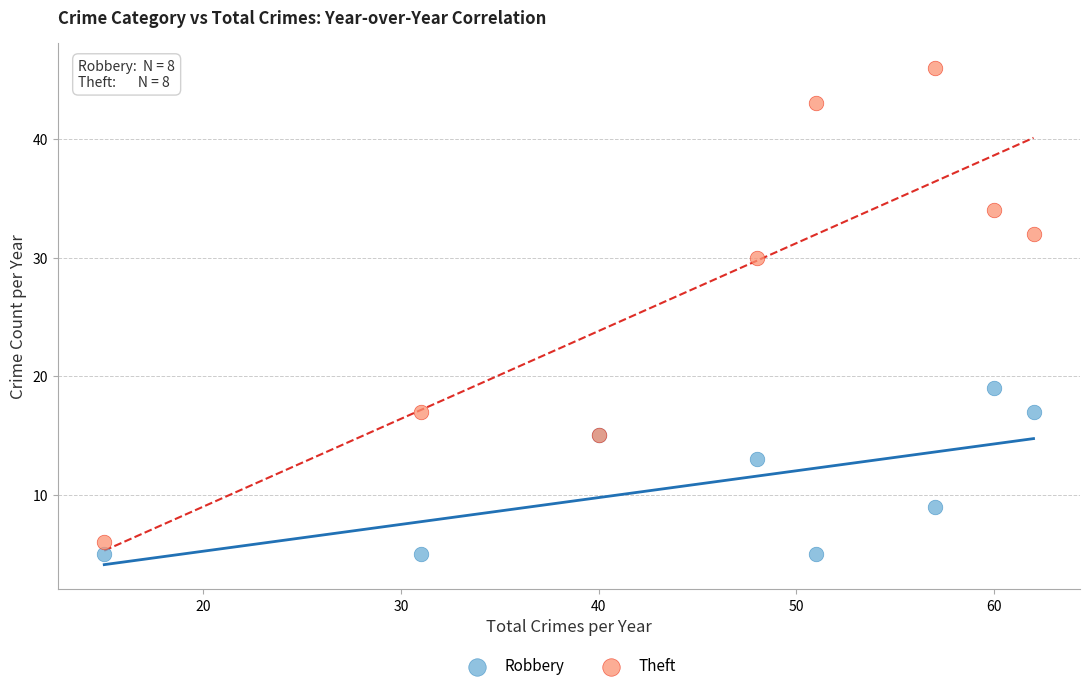

Which series has the widest spread of Y values?

Theft